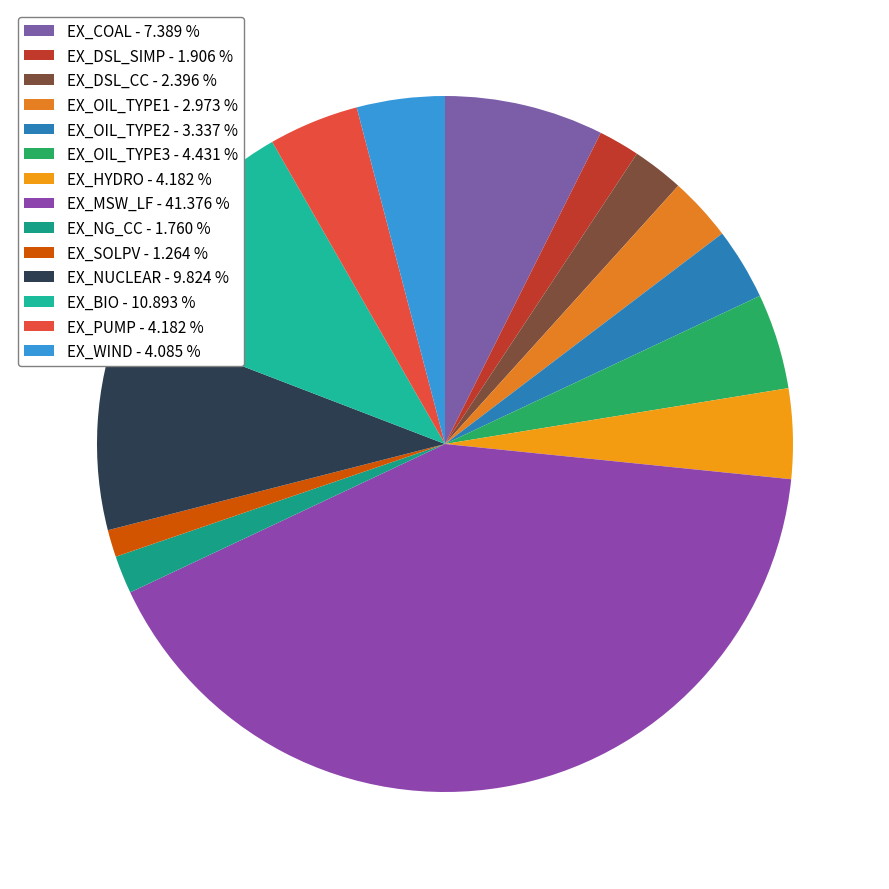

Count the number of slices in the pie.

14